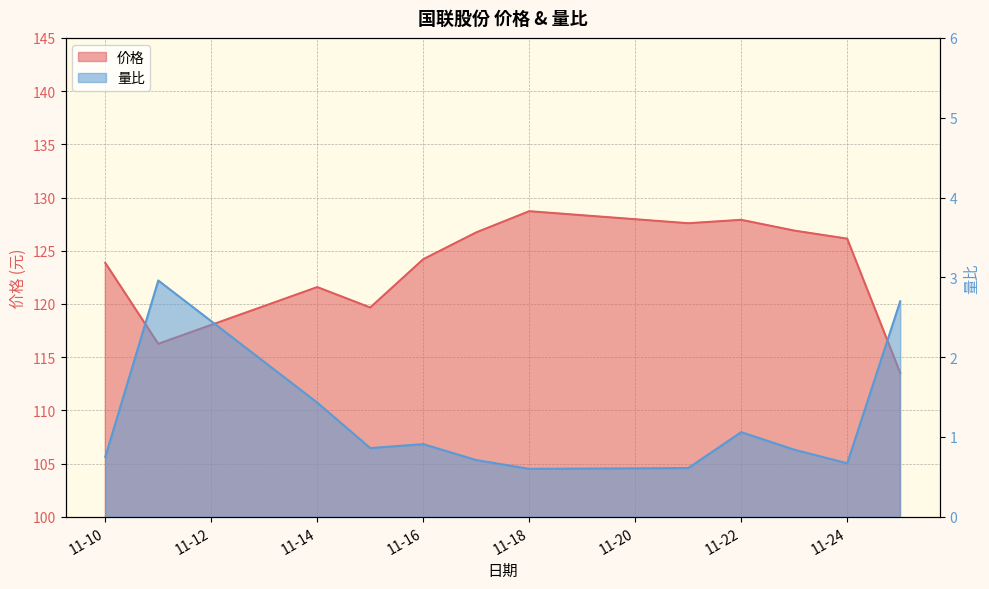

True or false: 价格 and 量比 cross at least once.

False